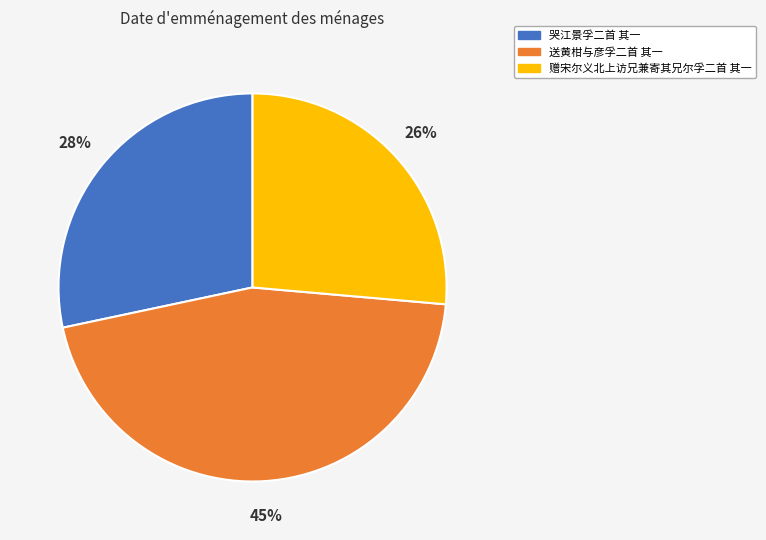

Is 赠宋尔义北上访兄兼寄其兄尔孚二首 其一 the majority of the pie?

No